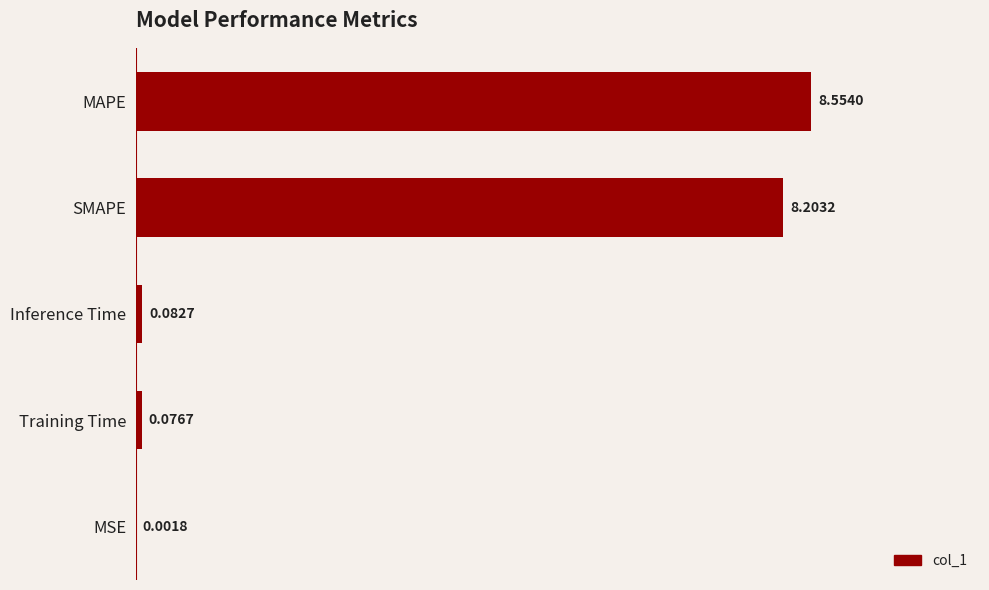

What is the sum of the values at SMAPE and Training Time?

8.3